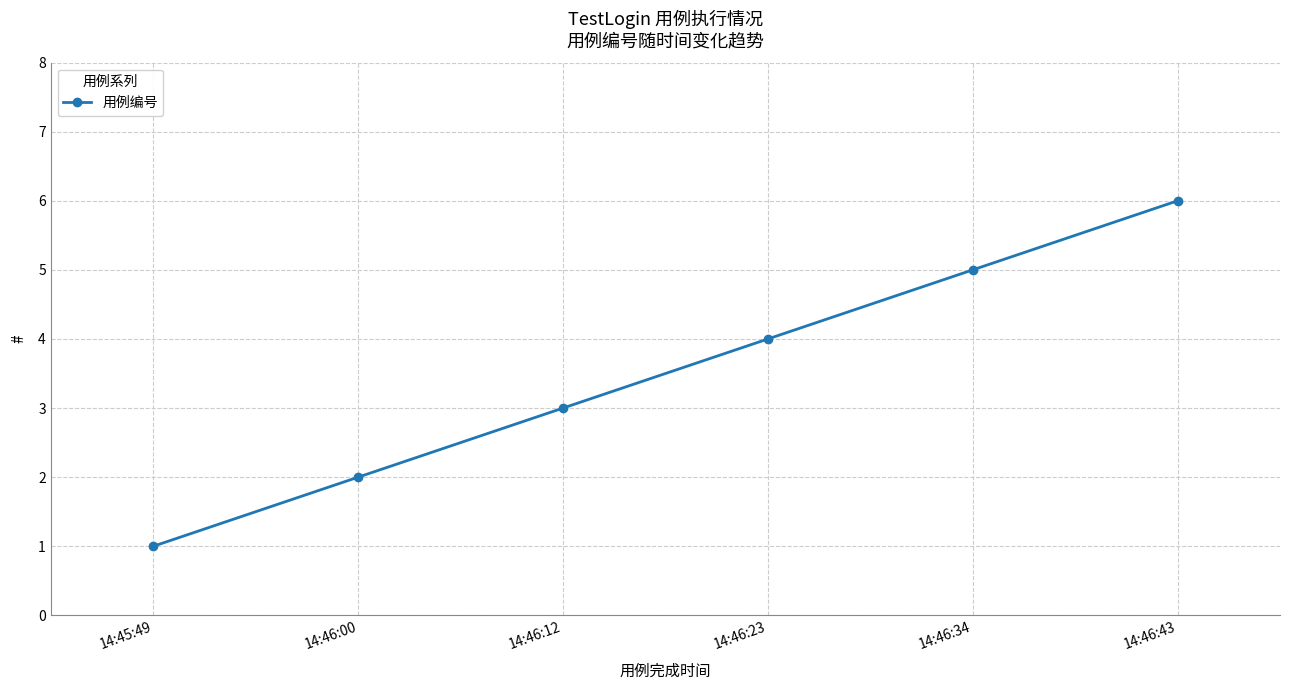

Does the chart have visible grid lines?

Yes